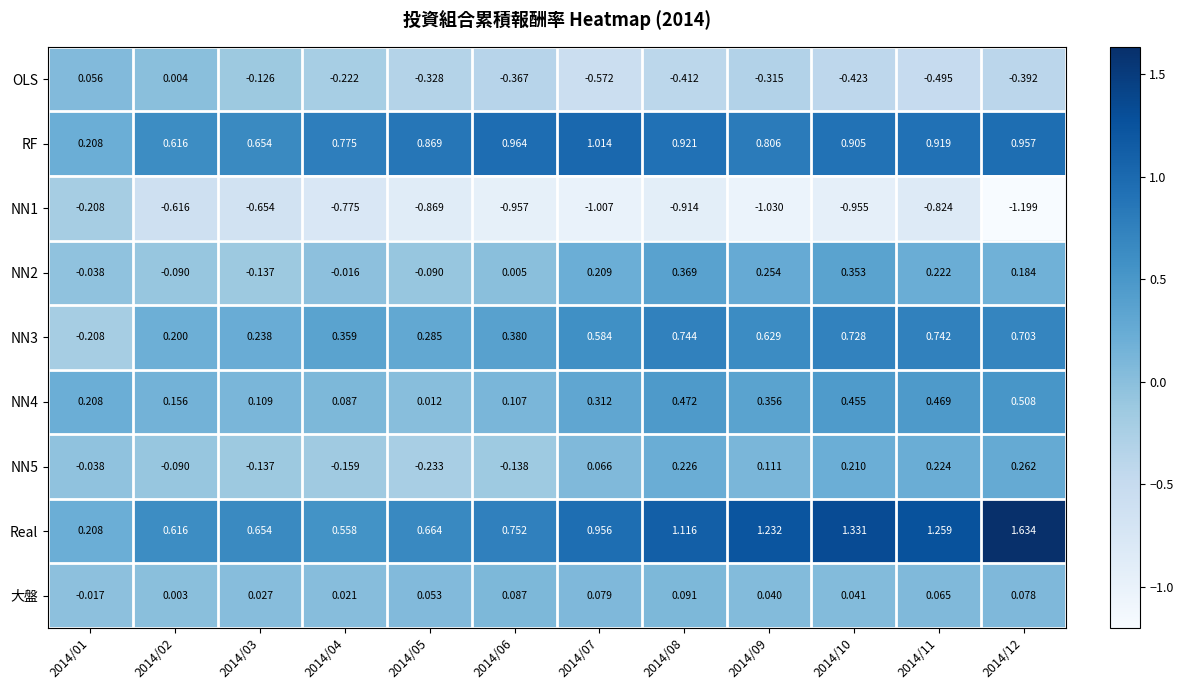

What is the total value across all series at 2014/12?

2.7